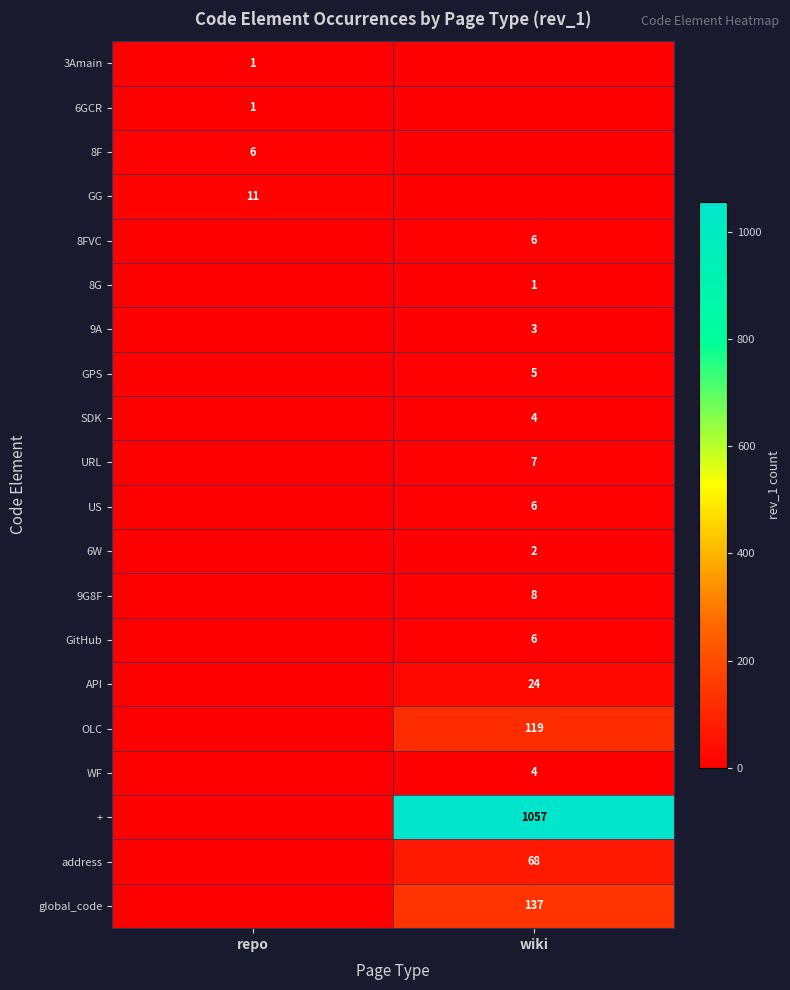

The value of OLC at wiki is 119. True or false?

True